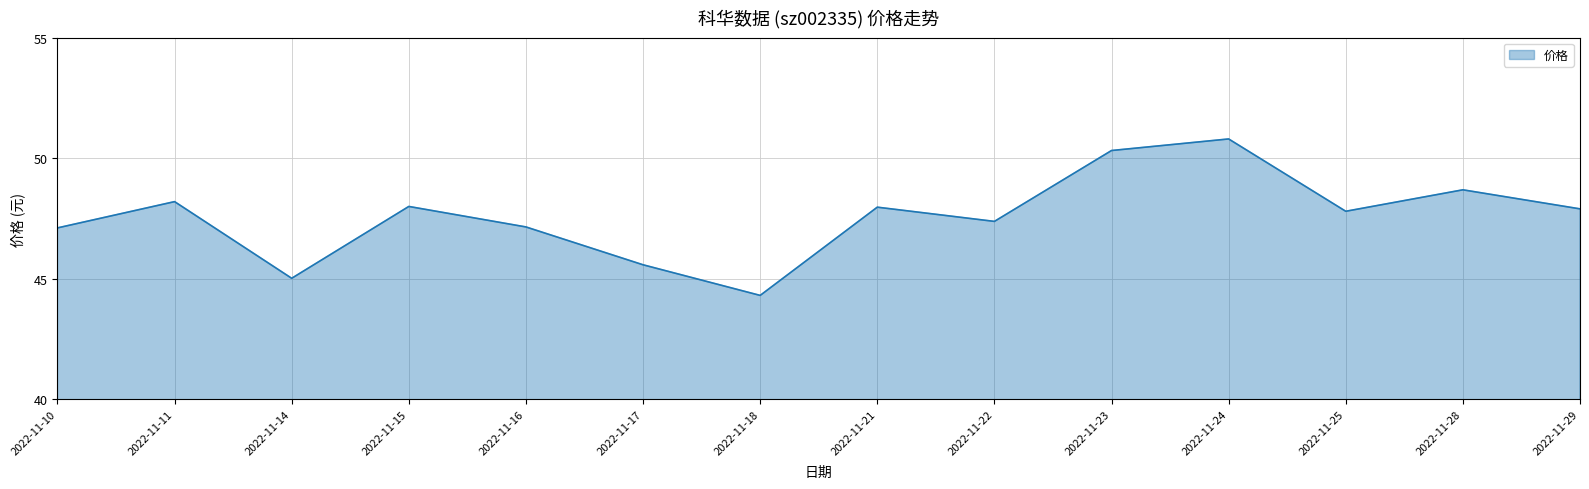

What value does the data have at 2022-11-29?

47.9